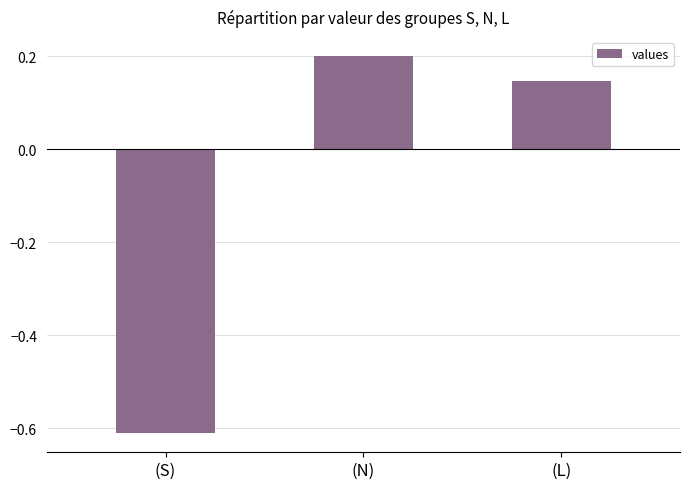

At which label does the data first exceed 0?

(N)